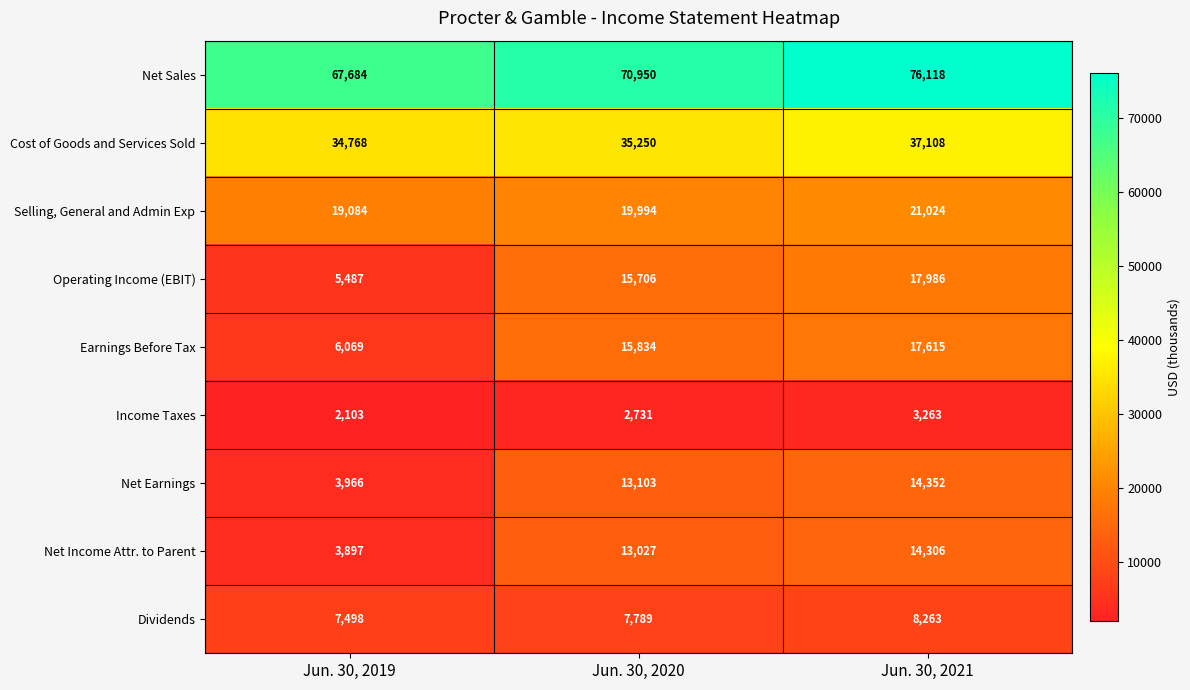

At Jun. 30, 2021, list the series in order from smallest to largest.

Income Taxes, Dividends, Net Income Attr. to Parent, Net Earnings, Earnings Before Tax, Operating Income (EBIT), Selling, General and Admin Exp, Cost of Goods and Services Sold, Net Sales